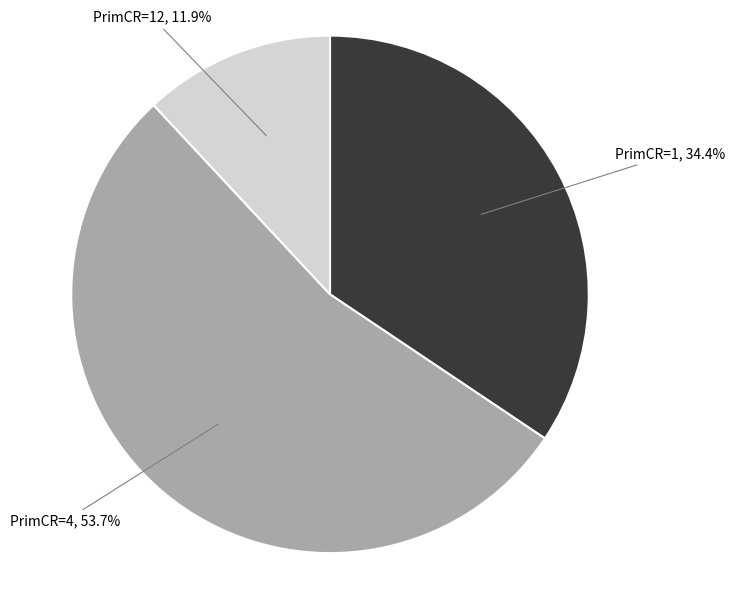

Between PrimCR=12 and PrimCR=1, which is larger?

PrimCR=1